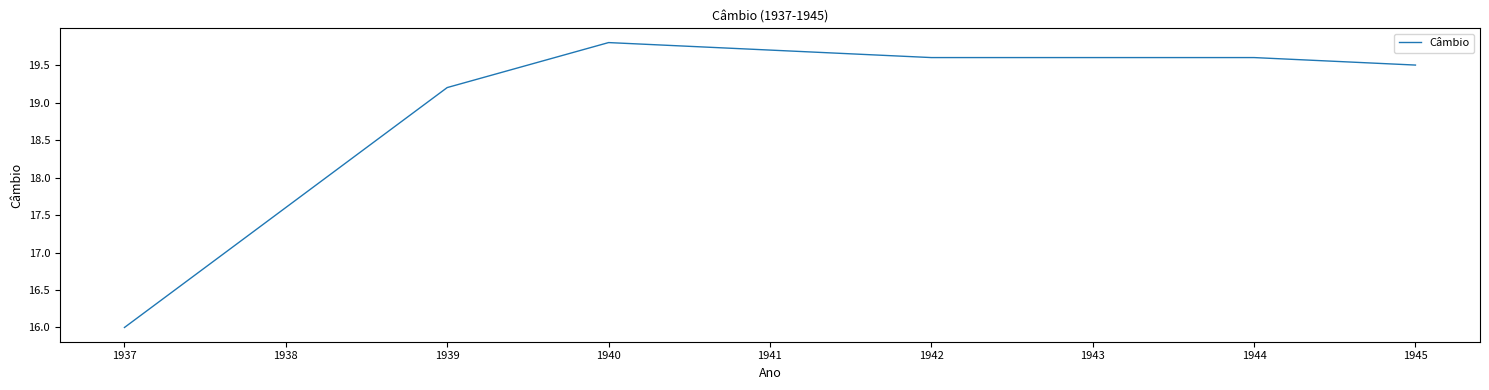

The chart shows a value of 10.3 at 1945. True or false?

False